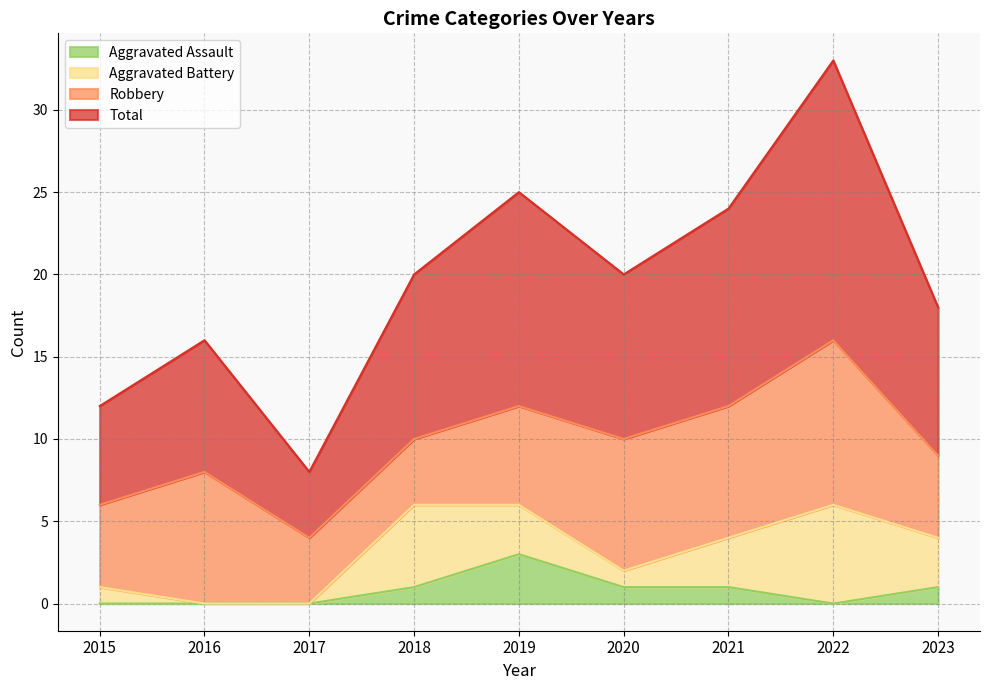

What is the lowest value of the Total series?

8